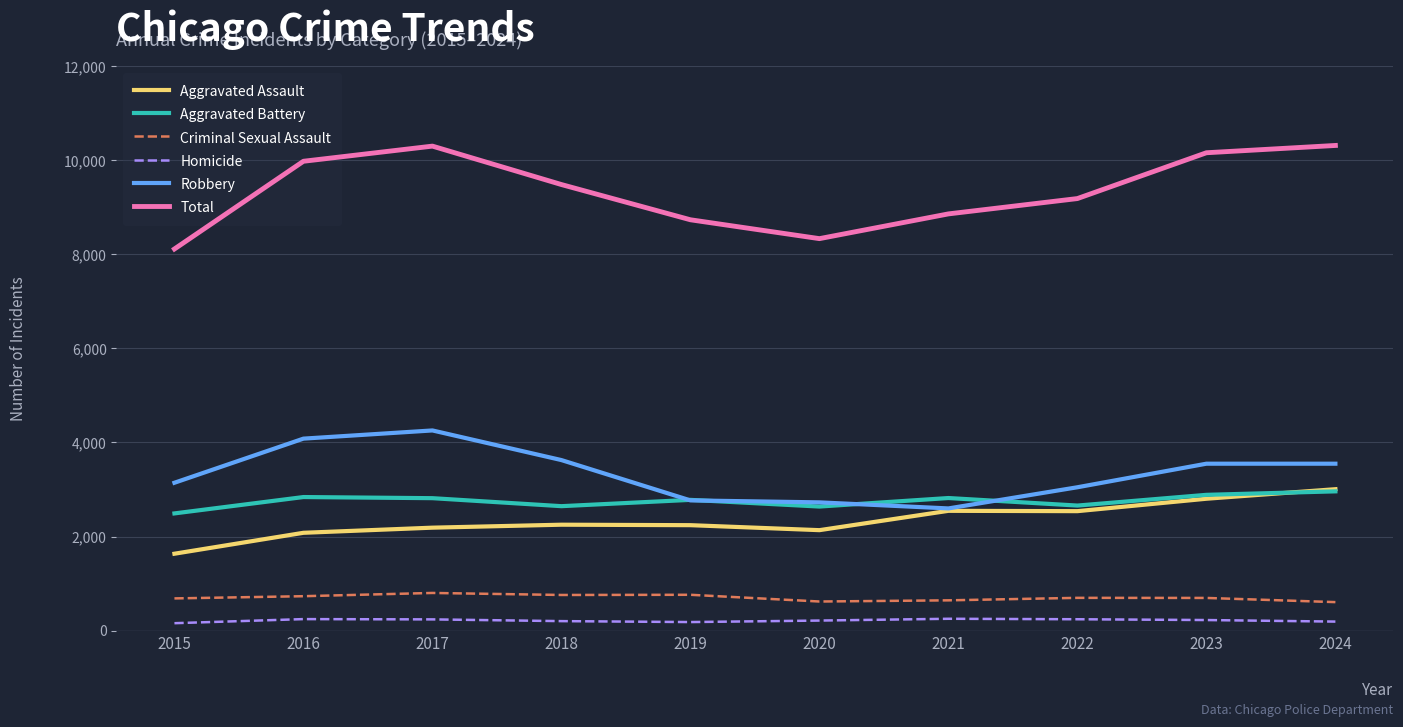

True or false: Homicide and Total intersect in this chart.

False